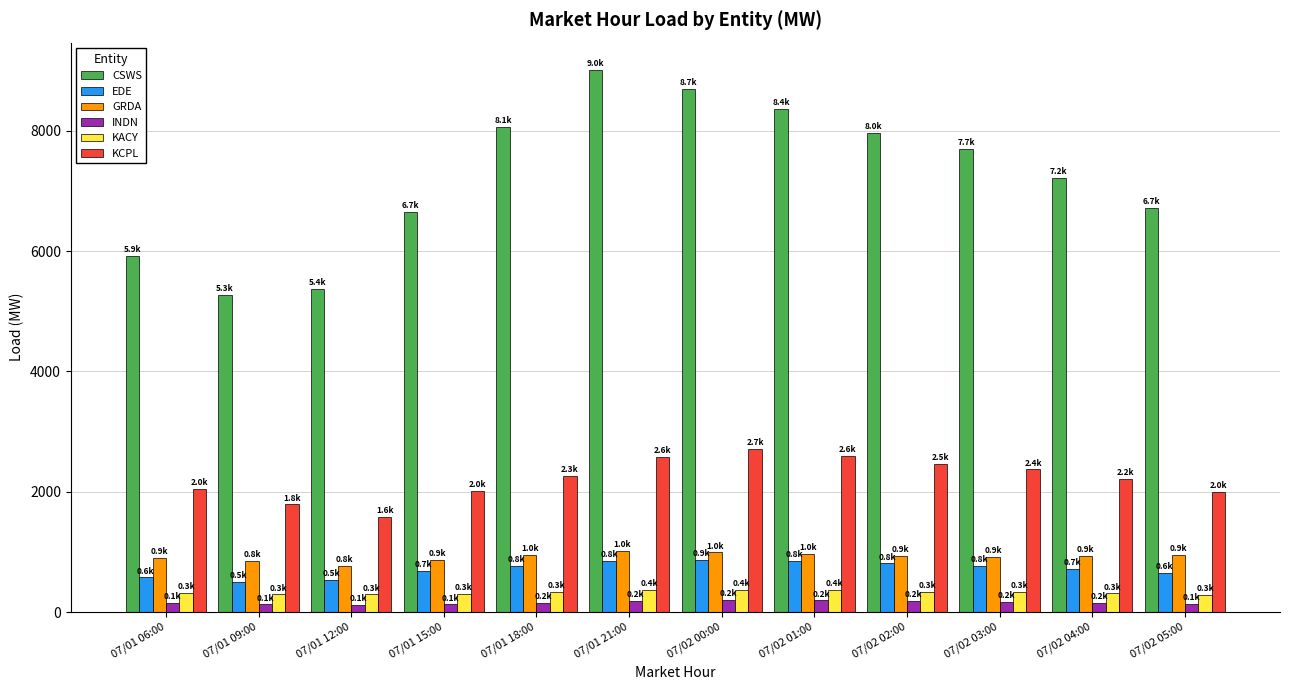

At which label does KCPL reach its minimum?

07/01 12:00